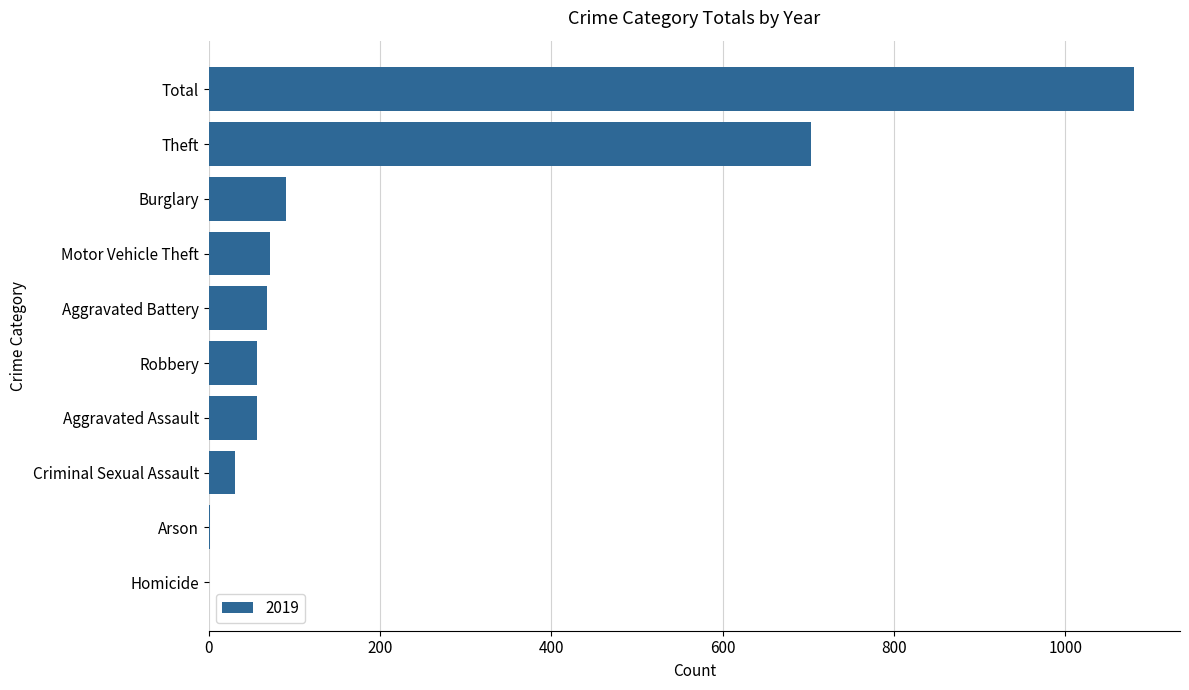

What is the sum of all values?

2160